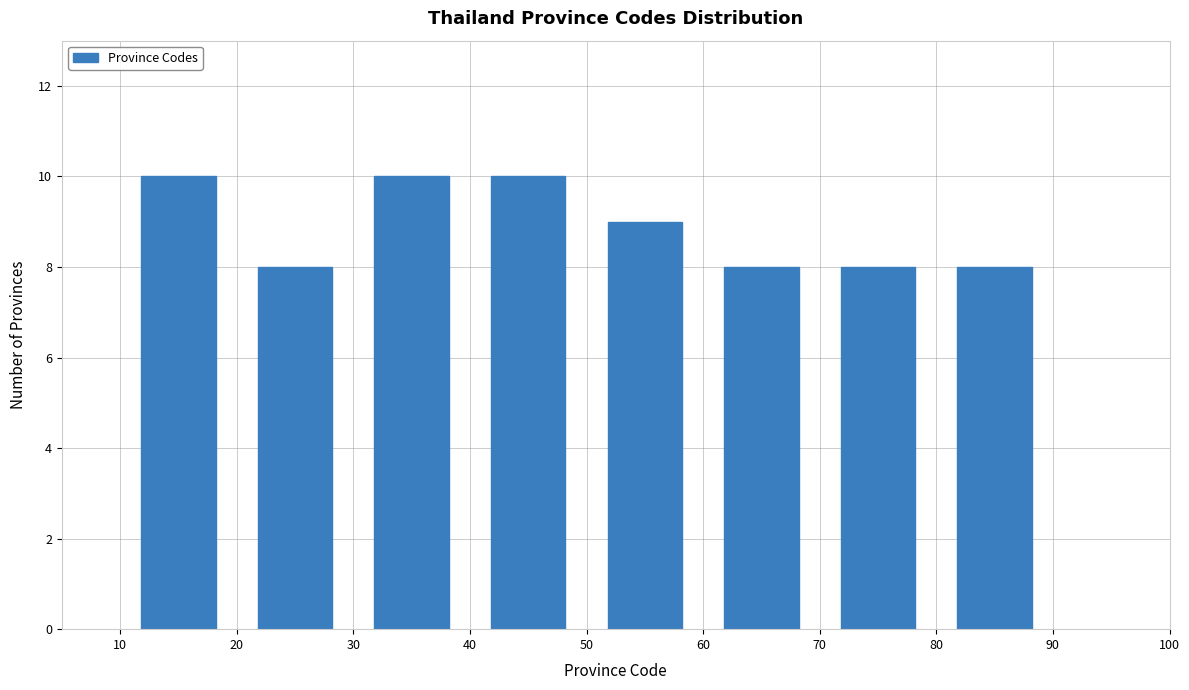

Reading left to right, transcribe this chart: for each bar, give the range it covers on the x-axis and its height. The values are not printed on the chart, so give them approximately, as read against the axis.

10 to 20: 10
20 to 30: 8
30 to 40: 10
40 to 50: 10
50 to 60: 9
60 to 70: 8
70 to 80: 8
80 to 90: 8